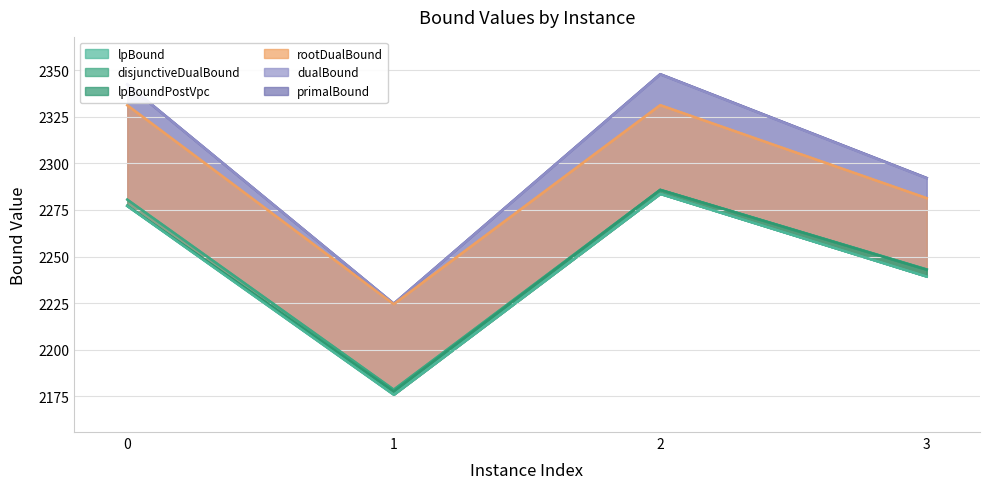

How many values in the rootDualBound series are below 2331?

2